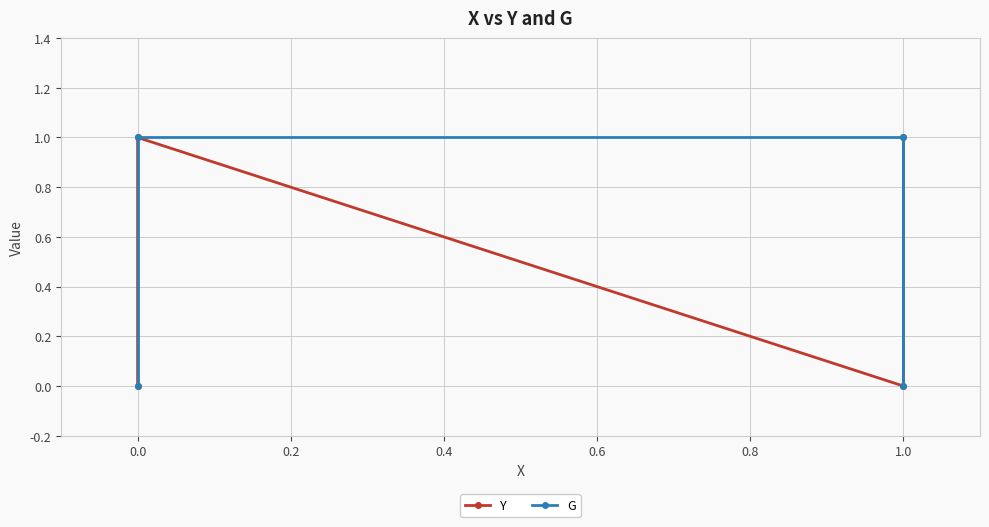

What is the sum of all G values?

2